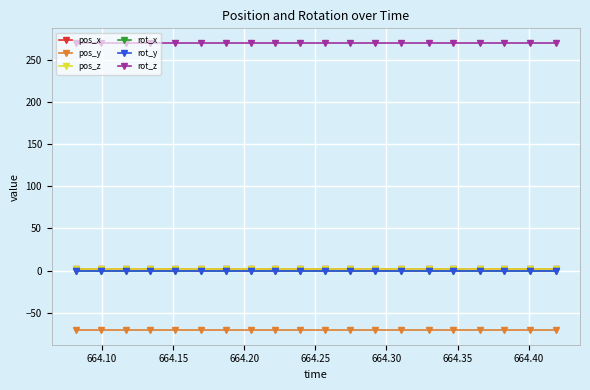

Is this an area chart (filled region under the line)?

No